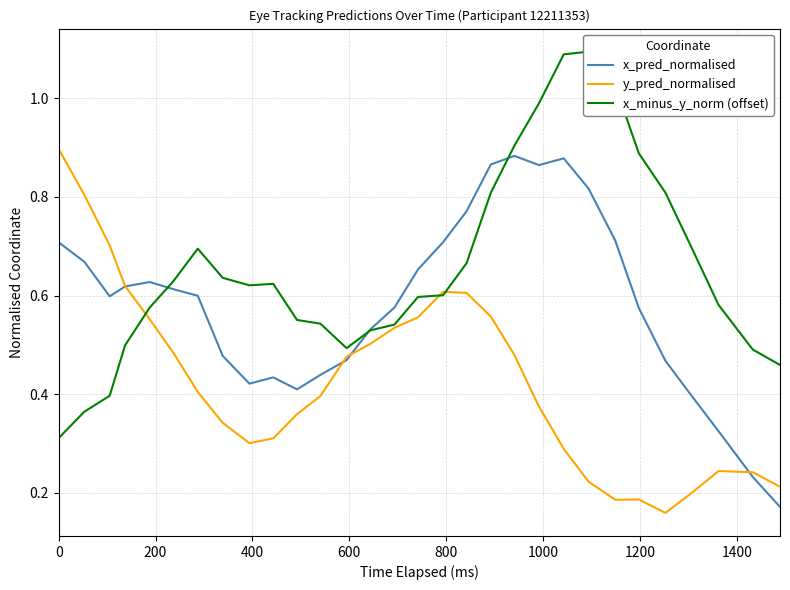

Does the chart display data point markers on the line(s)?

No